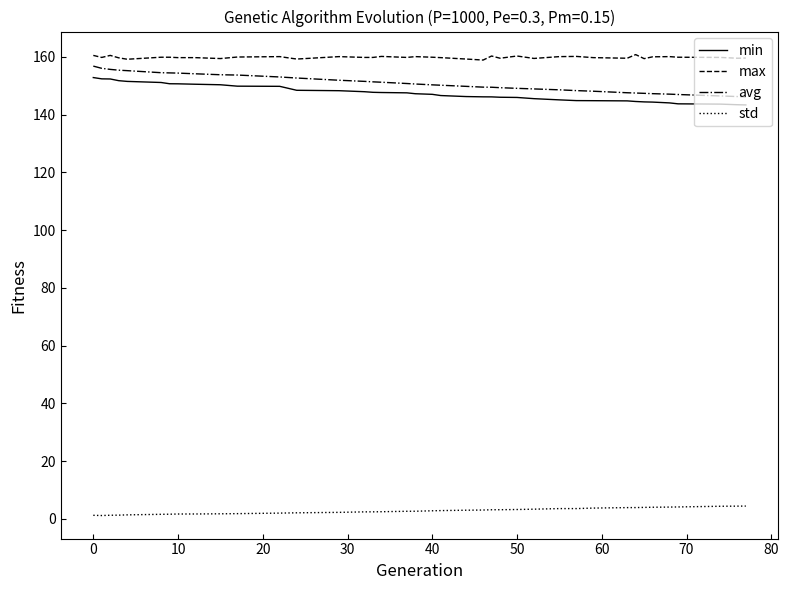

True or false: max and min intersect in this chart.

False